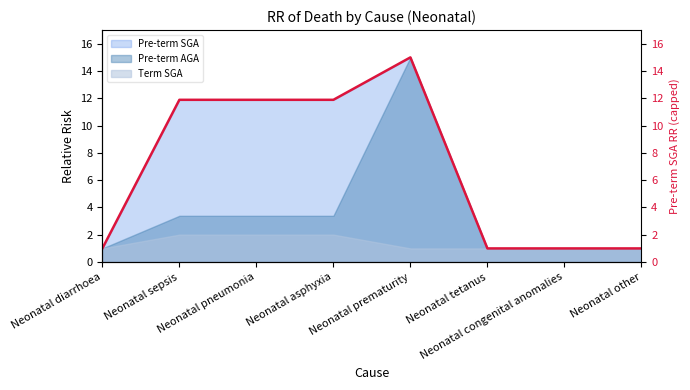

Where is the data nearest to the value 8?

Neonatal sepsis